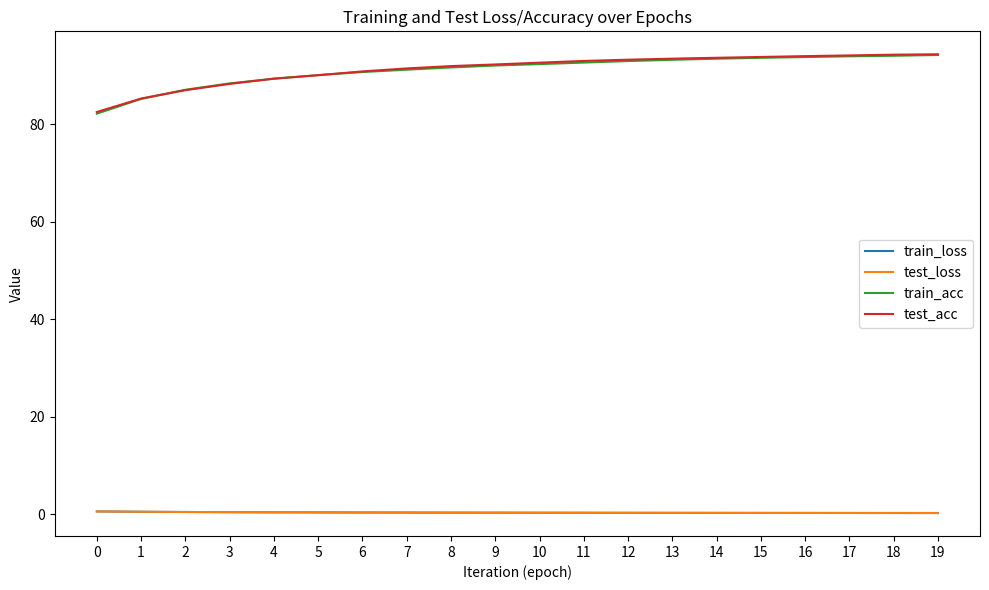

What is the greatest value displayed?

94.4